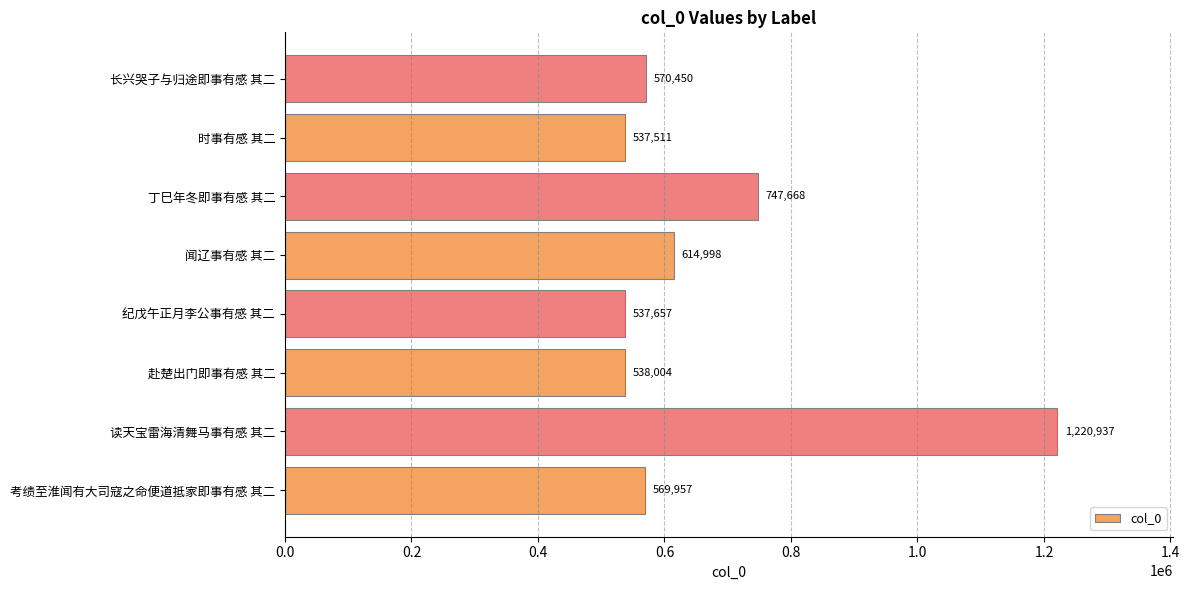

Rank the categories by value from lowest to highest.

时事有感 其二, 纪戊午正月李公事有感 其二, 赴楚出门即事有感 其二, 考绩至淮闻有大司寇之命便道抵家即事有感 其二, 长兴哭子与归途即事有感 其二, 闻辽事有感 其二, 丁巳年冬即事有感 其二, 读天宝雷海清舞马事有感 其二